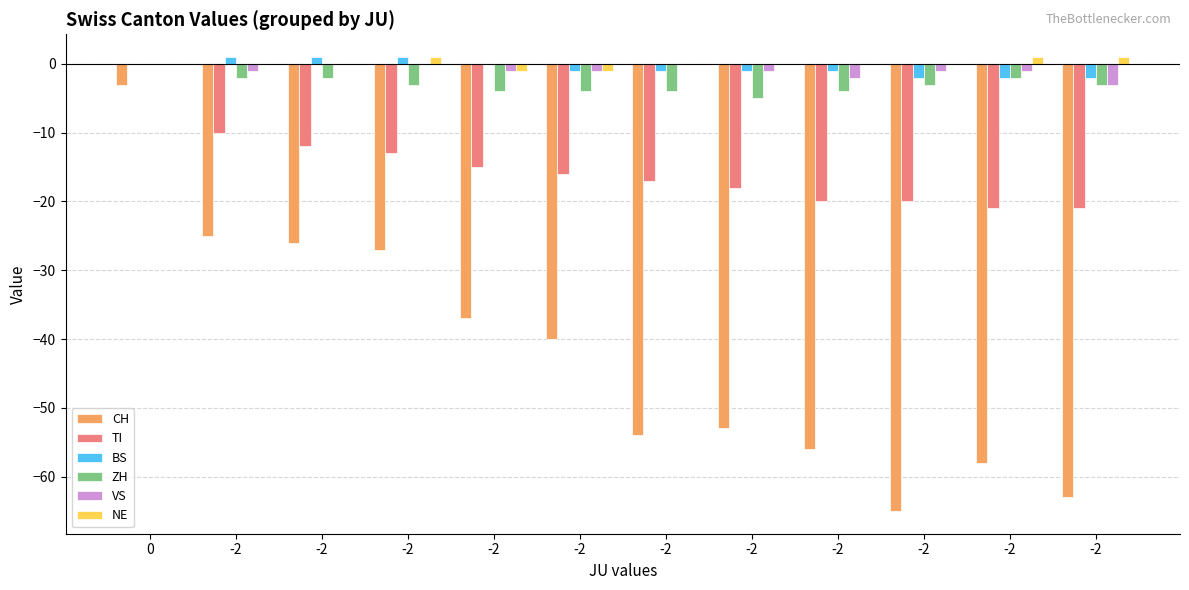

Read the BS value at -2.

-2